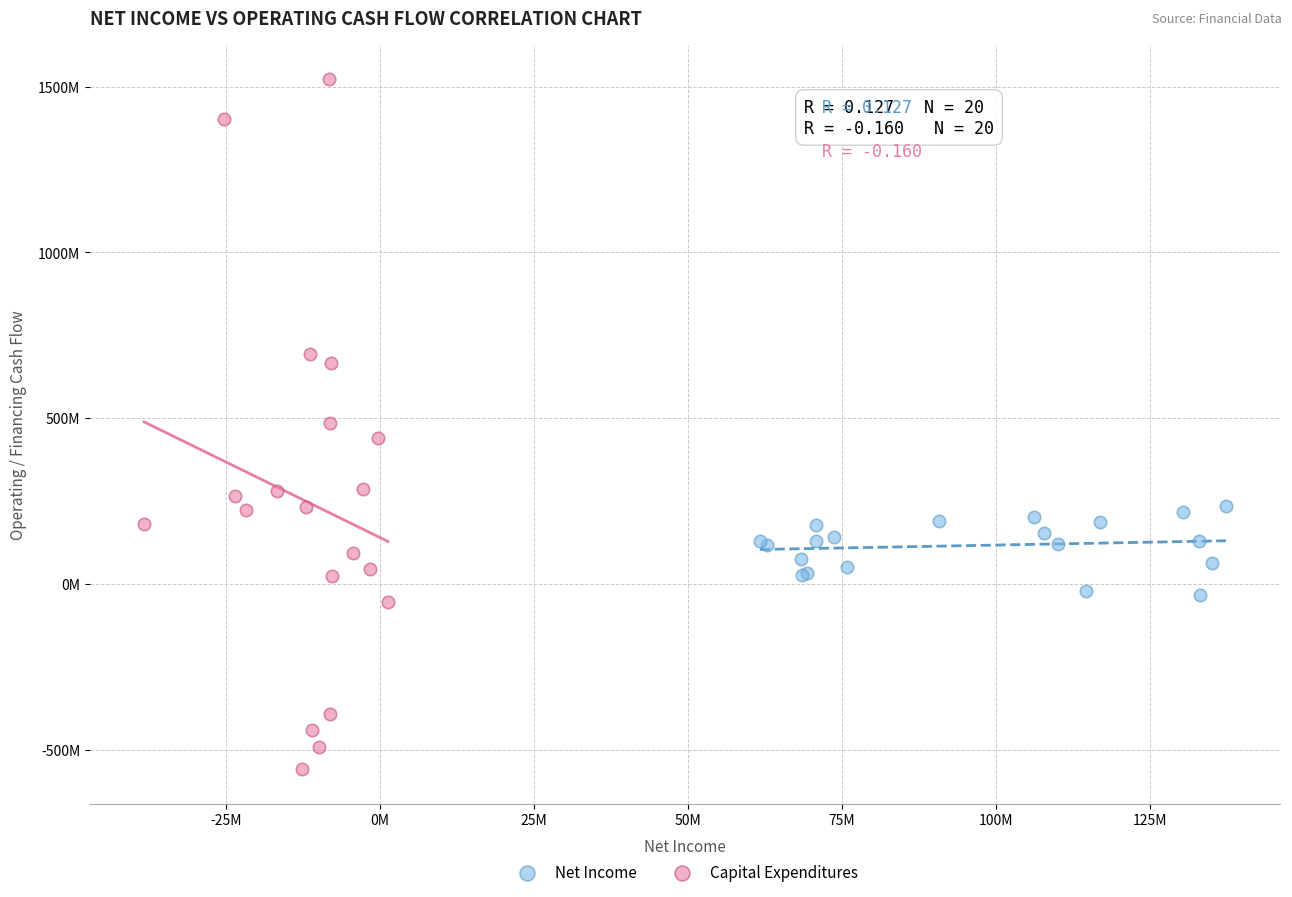

What are all the series names shown in the legend?

Net Income, Capital Expenditures